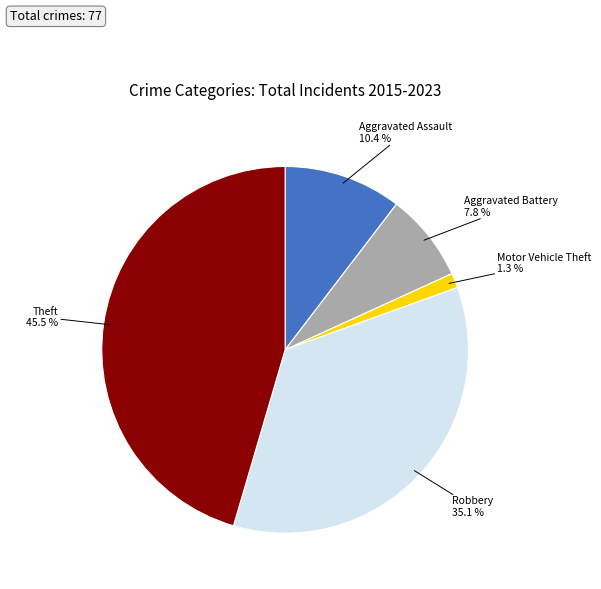

To the nearest percent, what percentage of the pie is Robbery?

35%